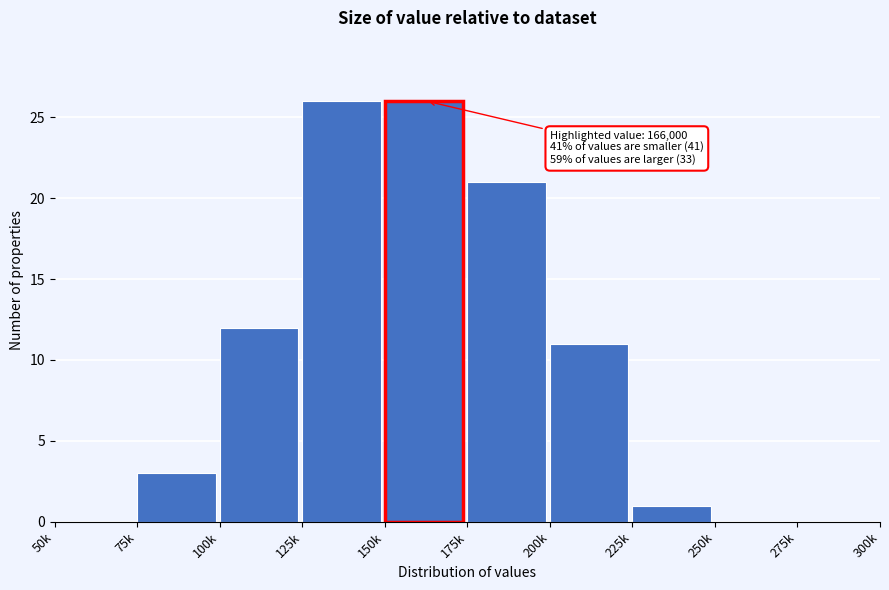

Reading left to right, transcribe all the data shown in this chart.

50k=0	75k=3	100k=12	125k=26	150k=26	175k=21	200k=11	225k=1	250k=0	275k=0